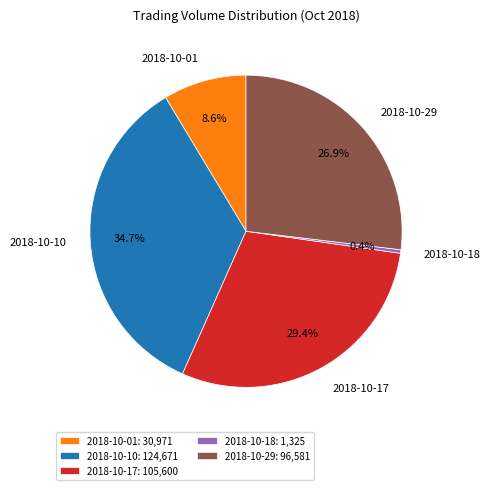

Is it true that 2018-10-17 is 21% of the pie?

False